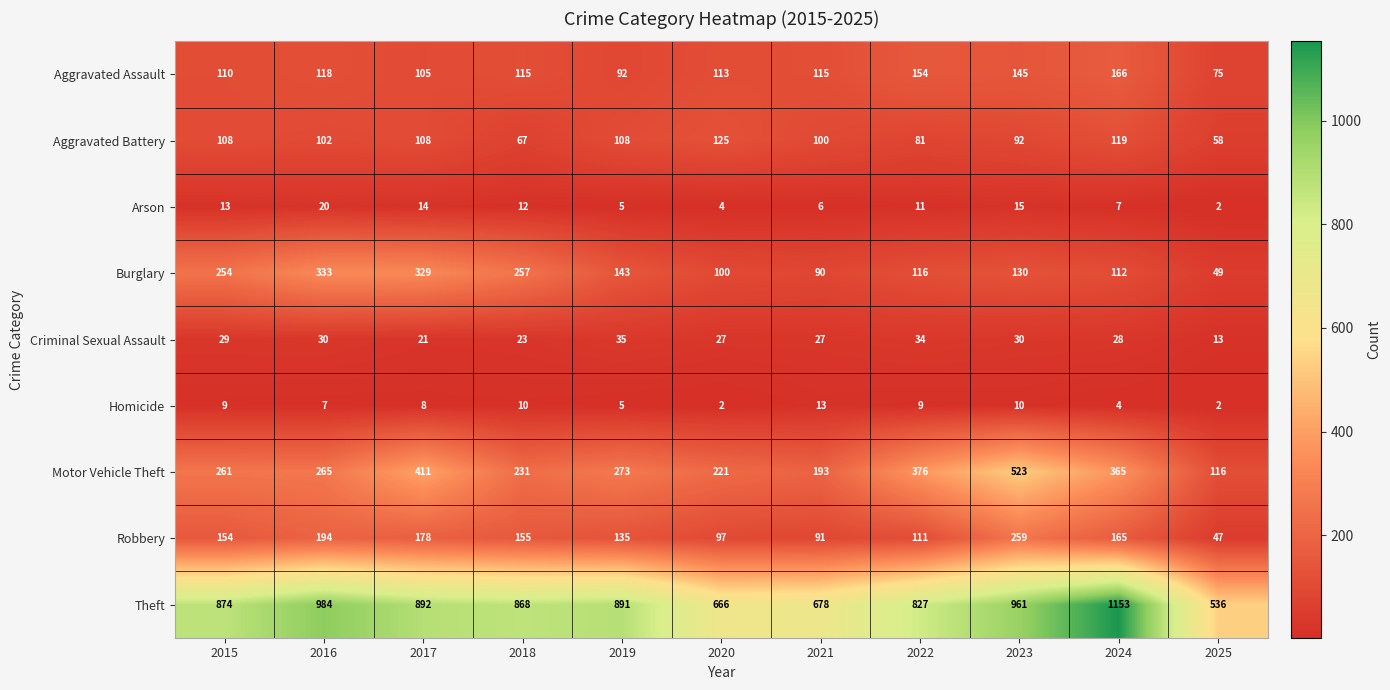

Rank the categories by Motor Vehicle Theft value from lowest to highest.

2025, 2021, 2020, 2018, 2015, 2016, 2019, 2024, 2022, 2017, 2023